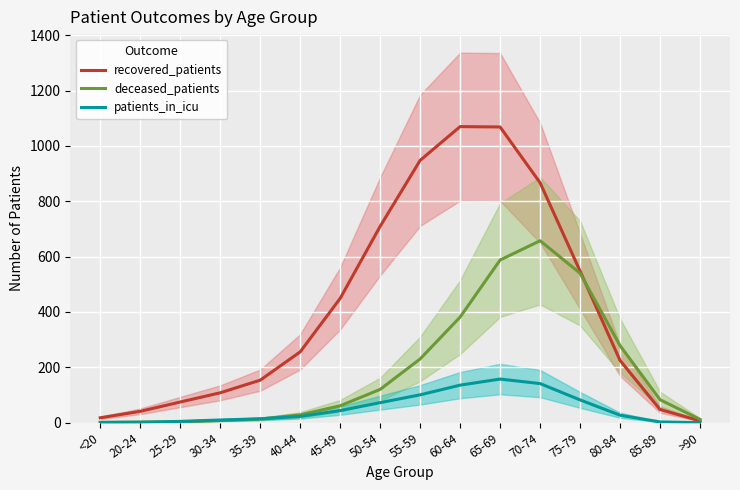

What is the label of the 16th point from the right?

<20